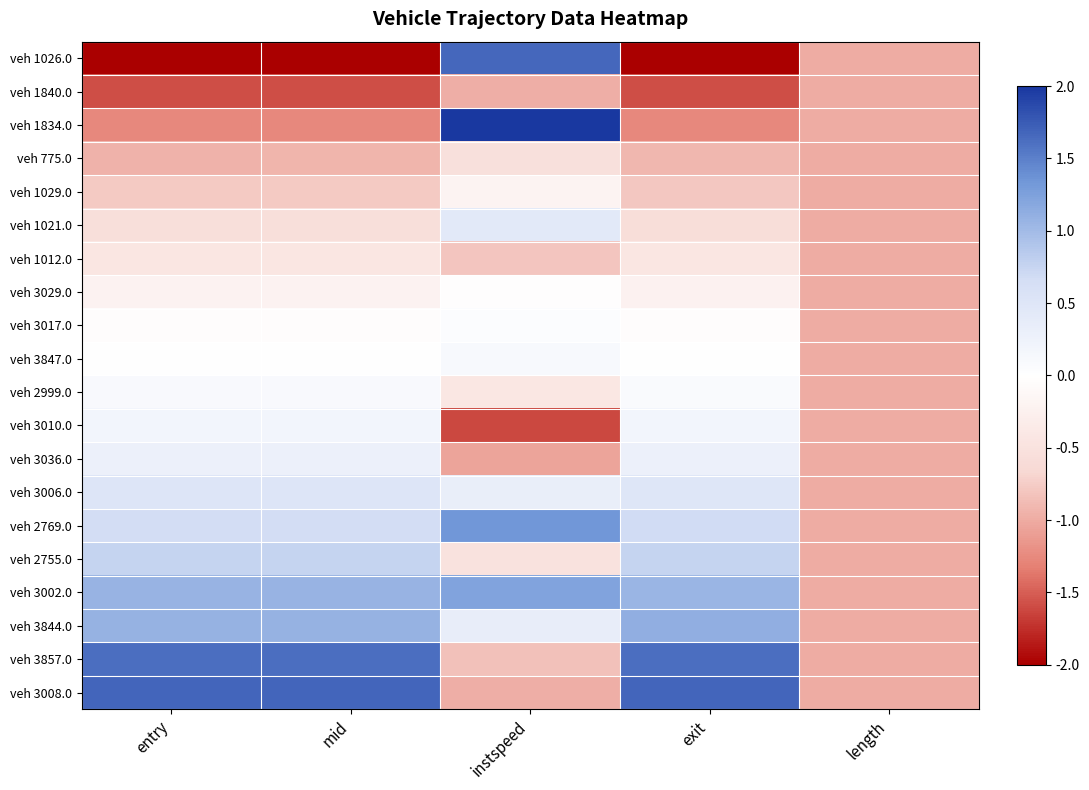

What is the maximum value shown in the chart?

2.4